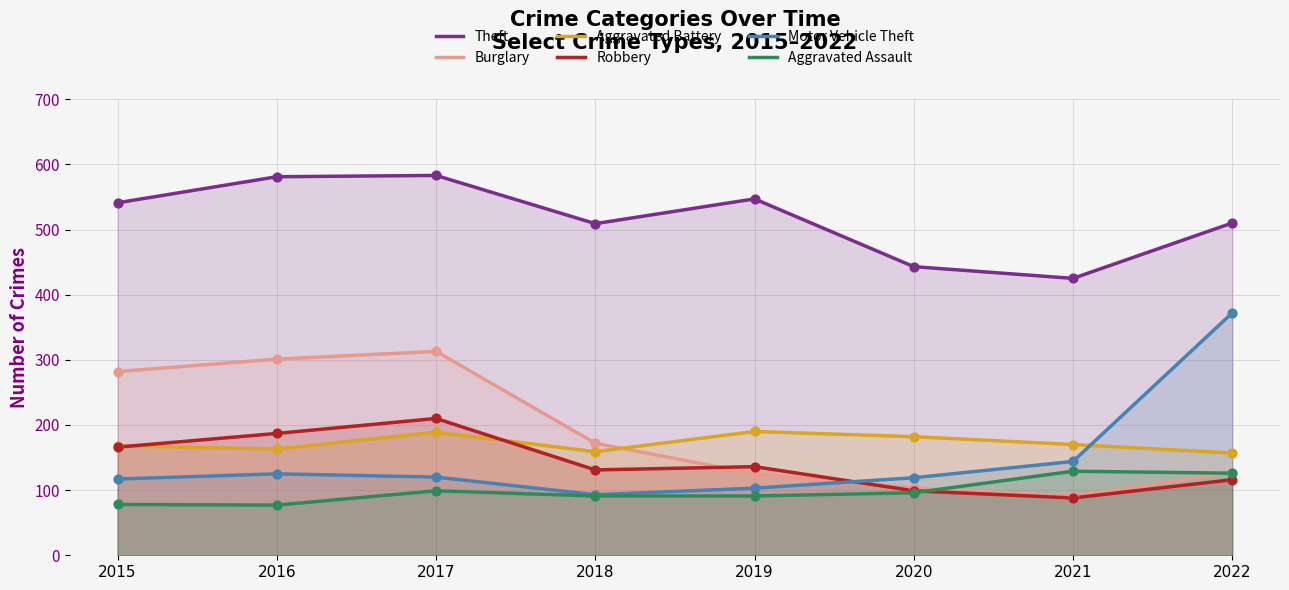

At which category is the sum across all series the highest?

2017